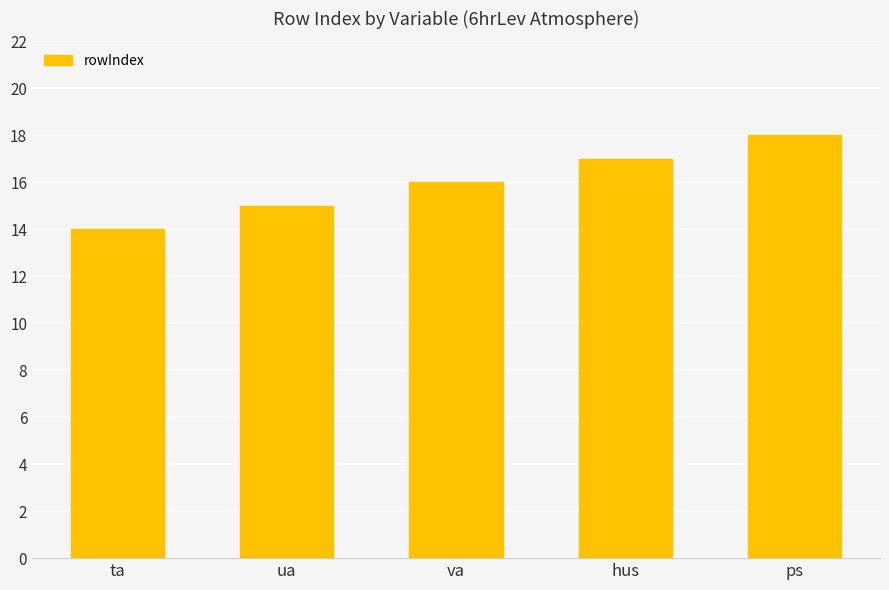

List the labels in order of value, largest first.

ps, hus, va, ua, ta